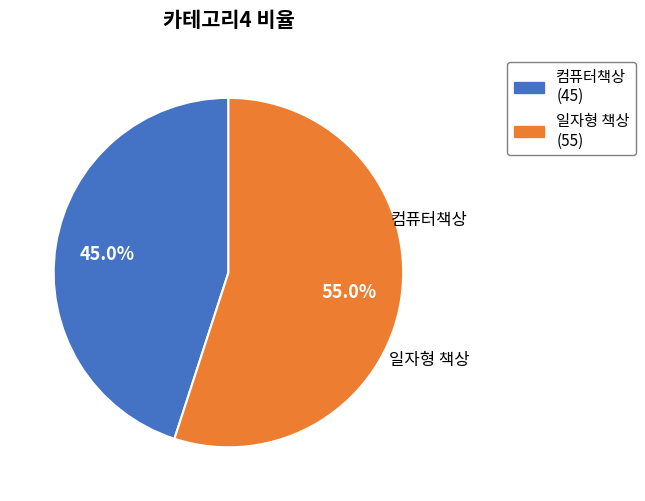

What portion of the pie excludes 일자형 책상?

45.0%